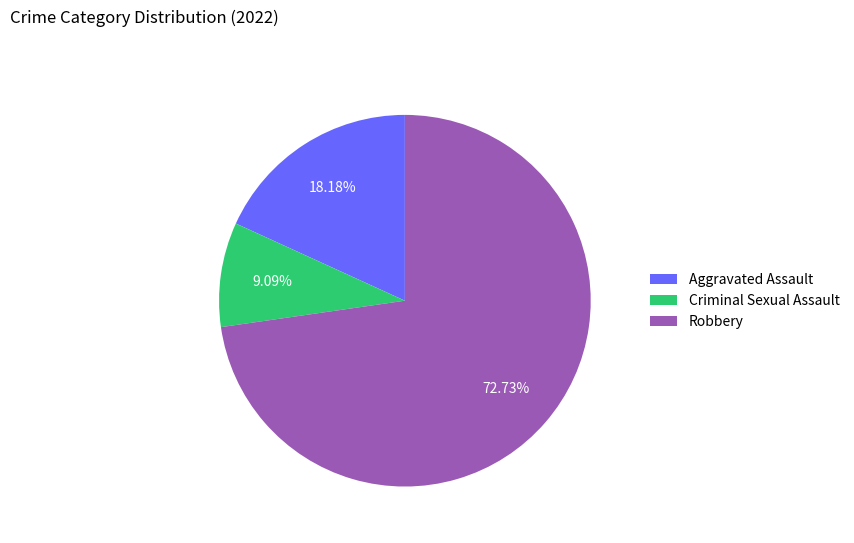

Rank the categories by value from highest to lowest.

Robbery, Aggravated Assault, Criminal Sexual Assault